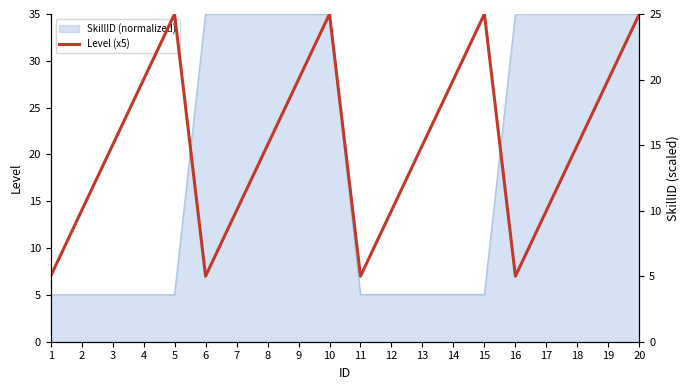

Reading left to right, extract all data points from this chart.

1=5	2=10	3=15	4=20	5=25	6=5	7=10	8=15	9=20	10=25	11=5	12=10	13=15	14=20	15=25	16=5	17=10	18=15	19=20	20=25